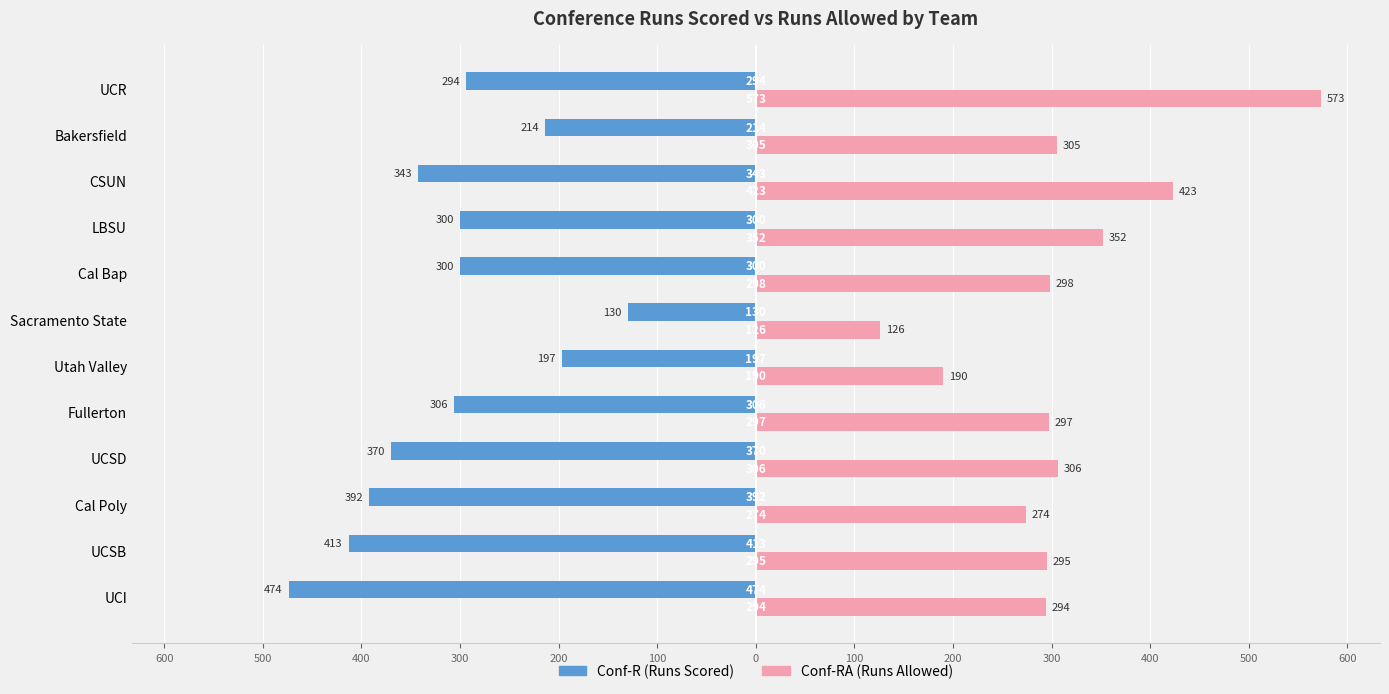

How many bars are there in total?

24